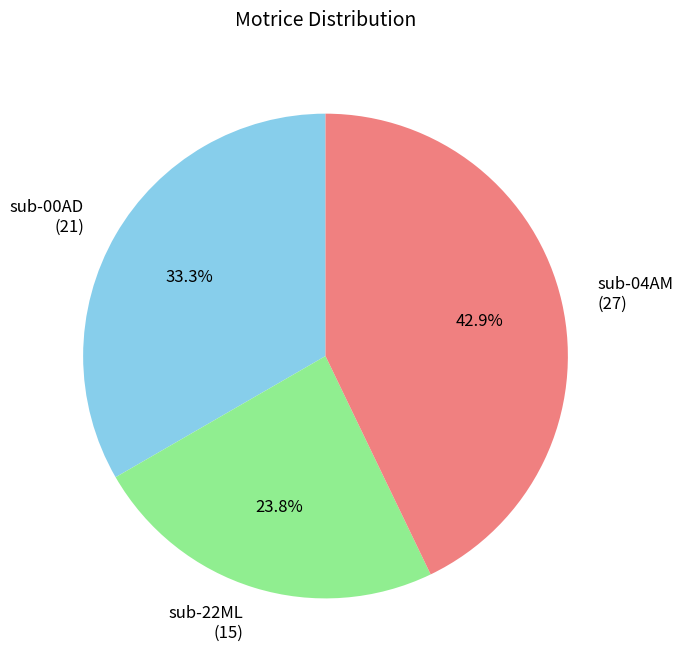

Approximately how many times larger is the value at sub-04AM compared to sub-00AD?

1.3